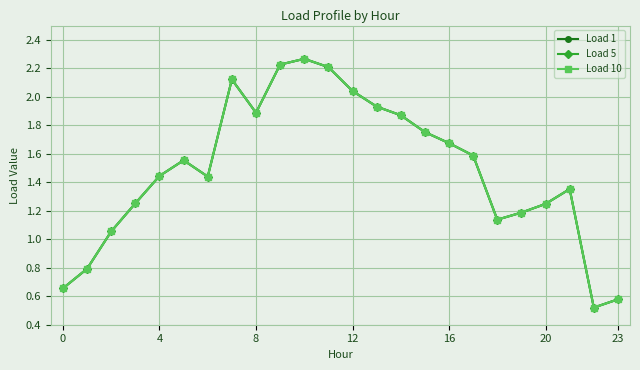

What is the difference between the second highest and second lowest values in the Load 10 series?

1.6